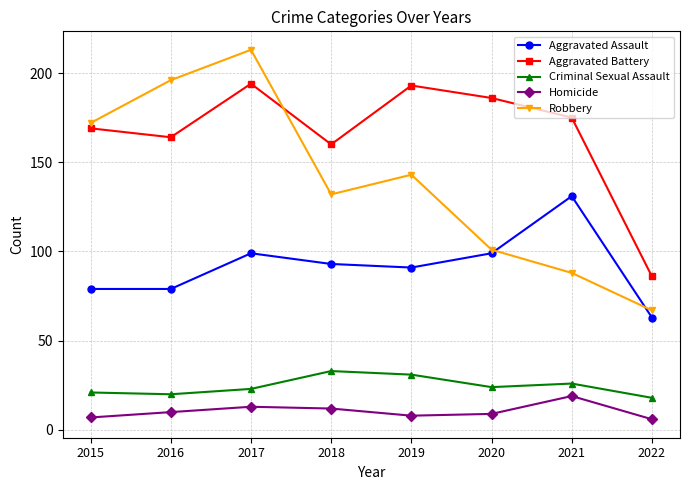

True or false: Aggravated Assault has a value of 50 at 2018.

False